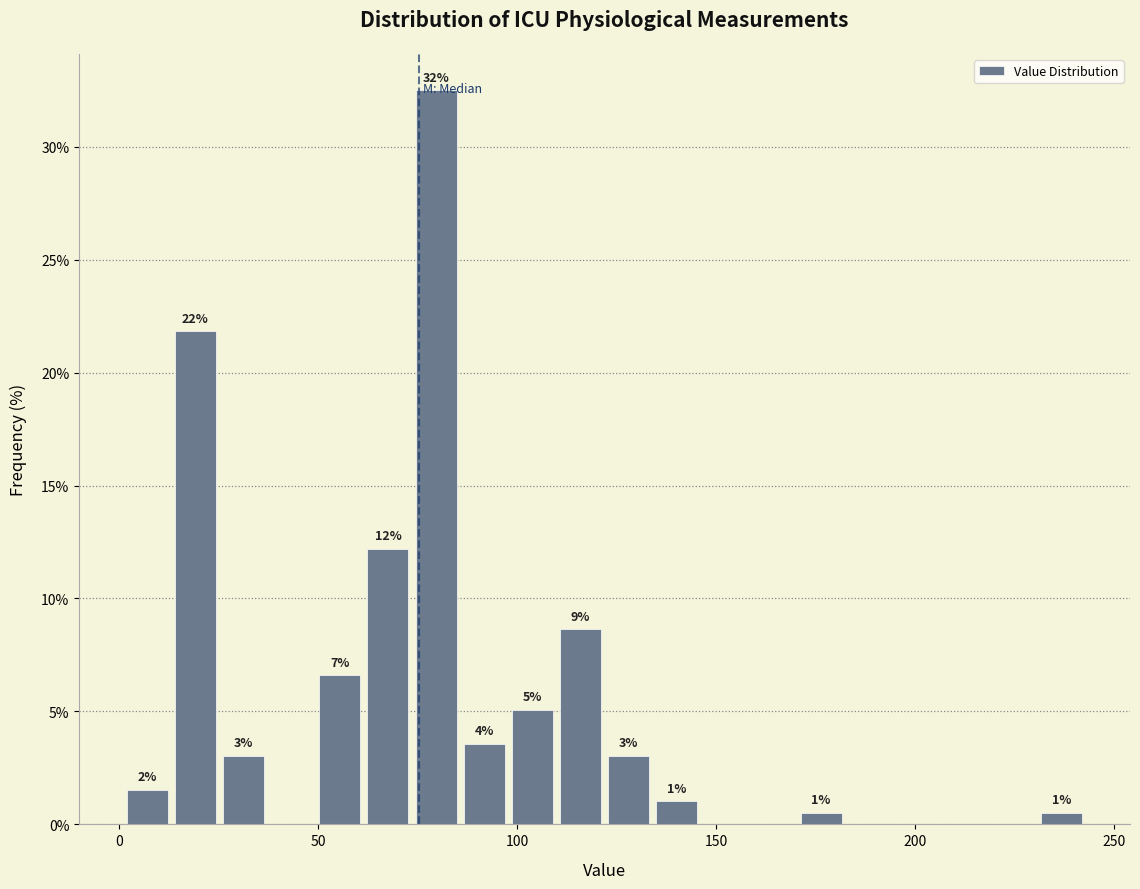

Read against the x-axis, roughly where is the centre of the tallest bar?

80